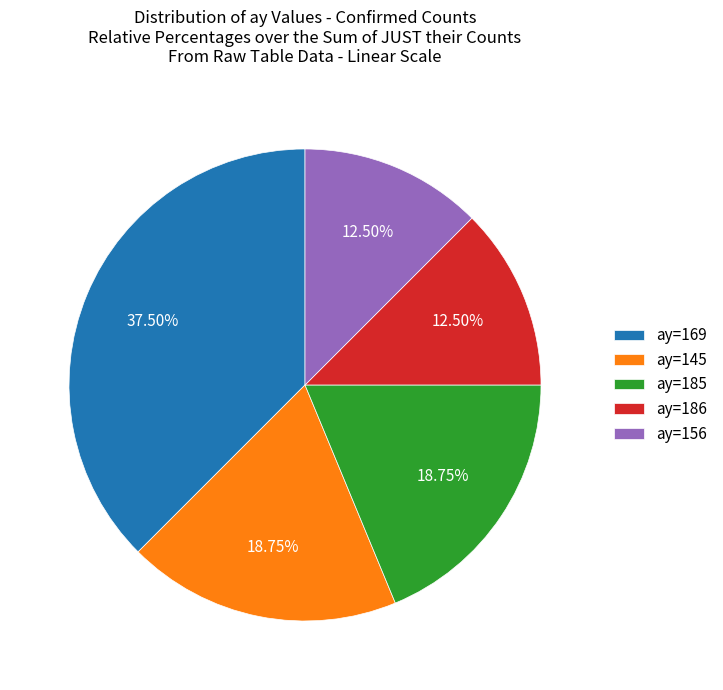

Which slice is the largest?

ay=169